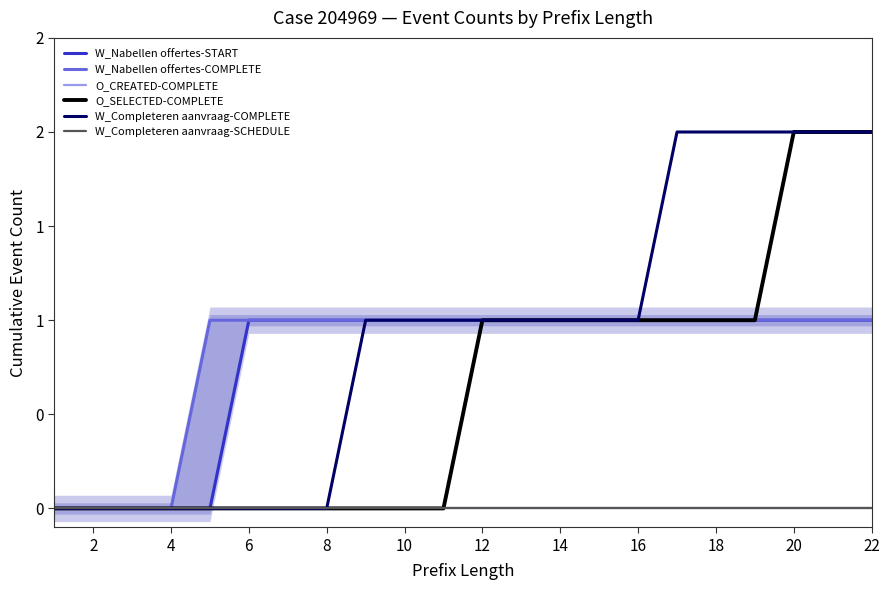

The value of W_Completeren aanvraag-COMPLETE at 8 is 1. True or false?

False